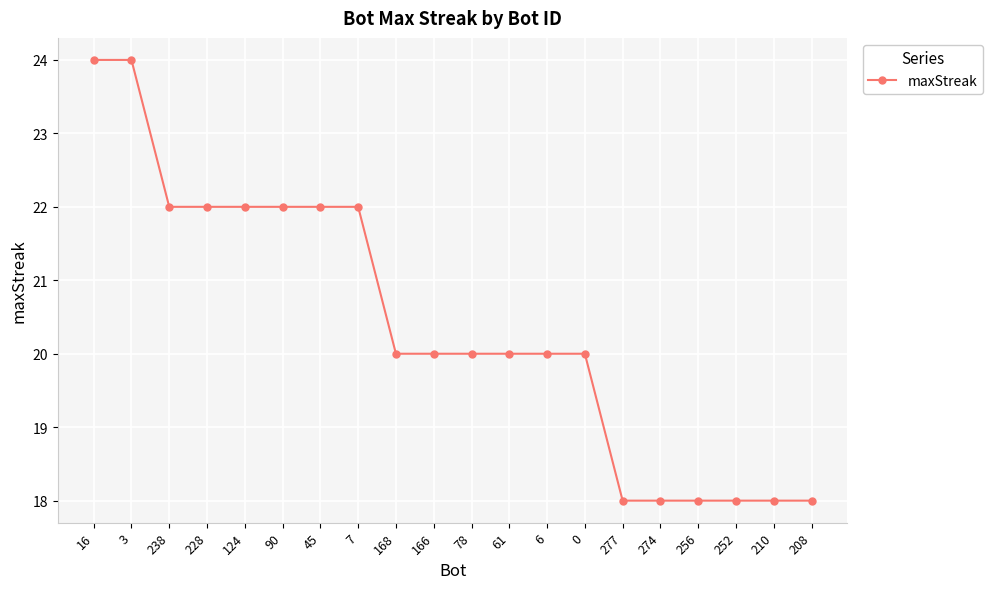

Reading right to left, extract all data points from this chart.

208=18	210=18	252=18	256=18	274=18	277=18	0=20	6=20	61=20	78=20	166=20	168=20	7=22	45=22	90=22	124=22	228=22	238=22	3=24	16=24